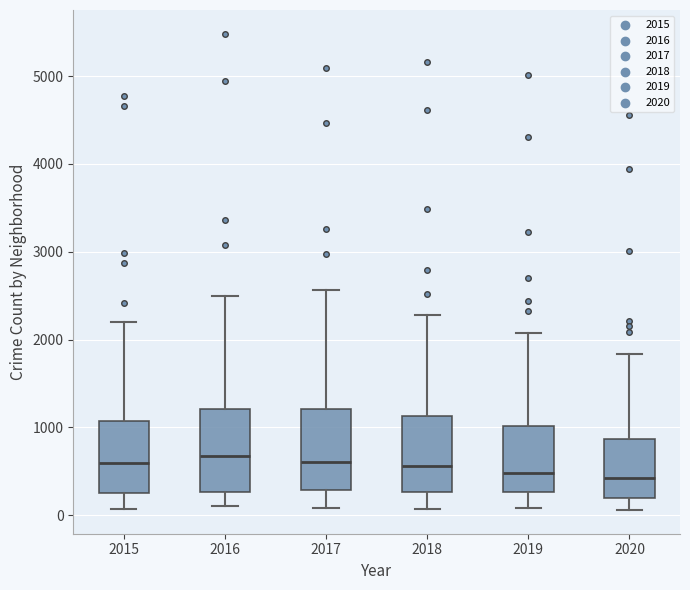

Reading left to right, transcribe this box plot: for each box, give where its median line is, the range the box spans, and where its two whiskers end, as read against the y-axis. The values are not printed on the chart, so give them approximately, as read against the axis.

2015: median 600, box 300 to 1100, whiskers 100 to 2200
2016: median 700, box 300 to 1200, whiskers 100 to 2500
2017: median 600, box 300 to 1200, whiskers 100 to 2600
2018: median 600, box 300 to 1100, whiskers 100 to 2300
2019: median 500, box 300 to 1000, whiskers 100 to 2100
2020: median 400, box 200 to 900, whiskers 100 to 1800